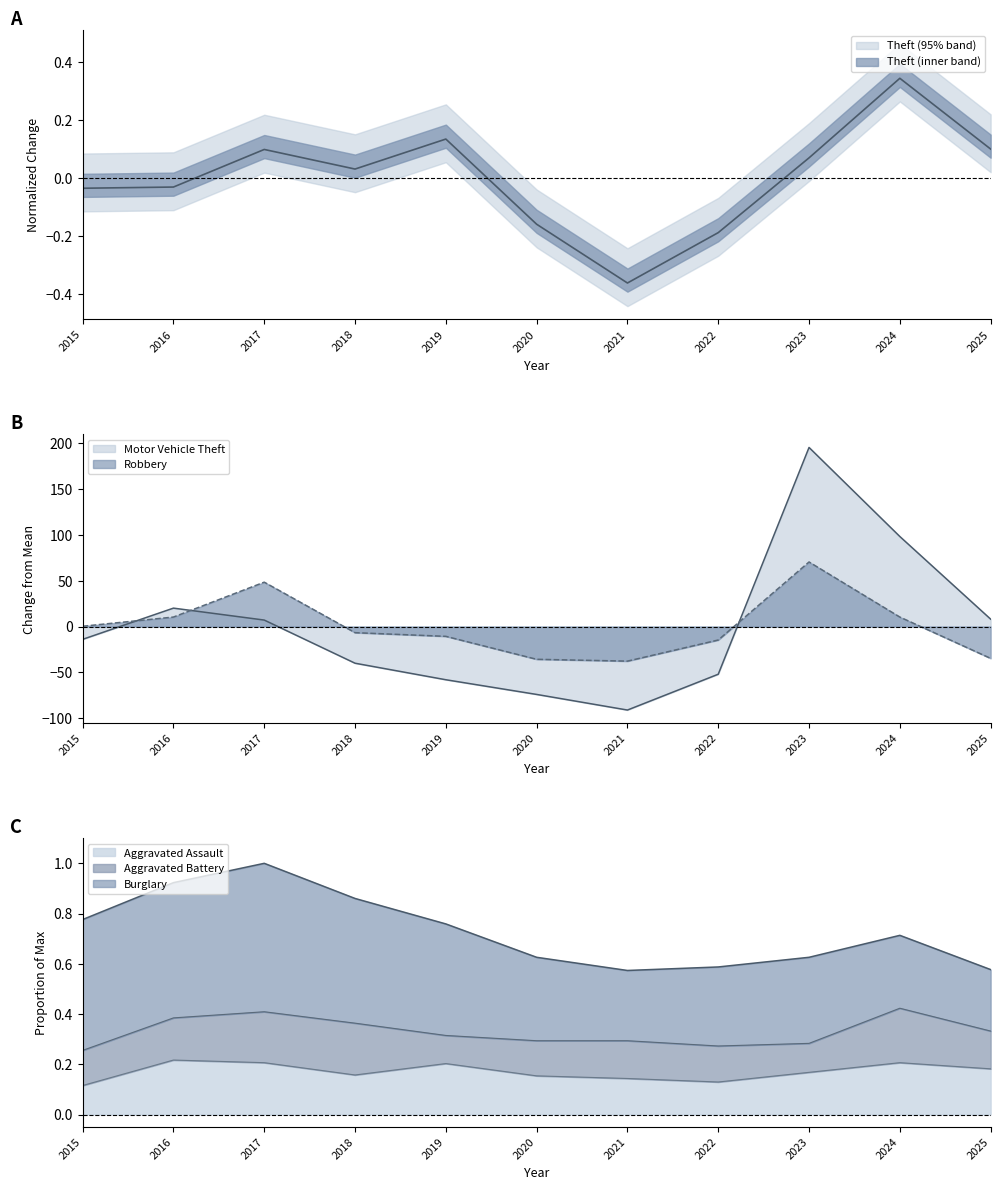

Which series has the widest spread of values?

Motor Vehicle Theft